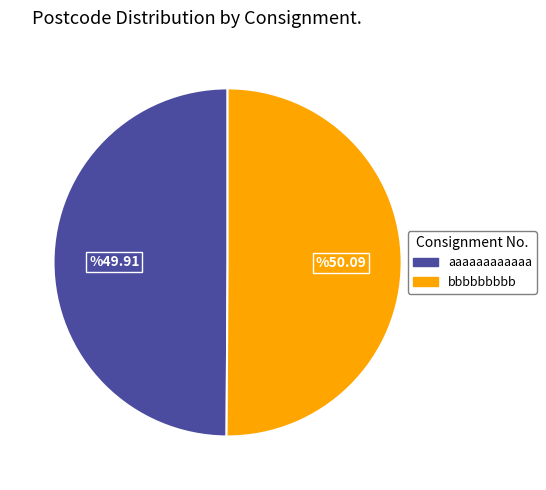

Count the number of slices in the pie.

2